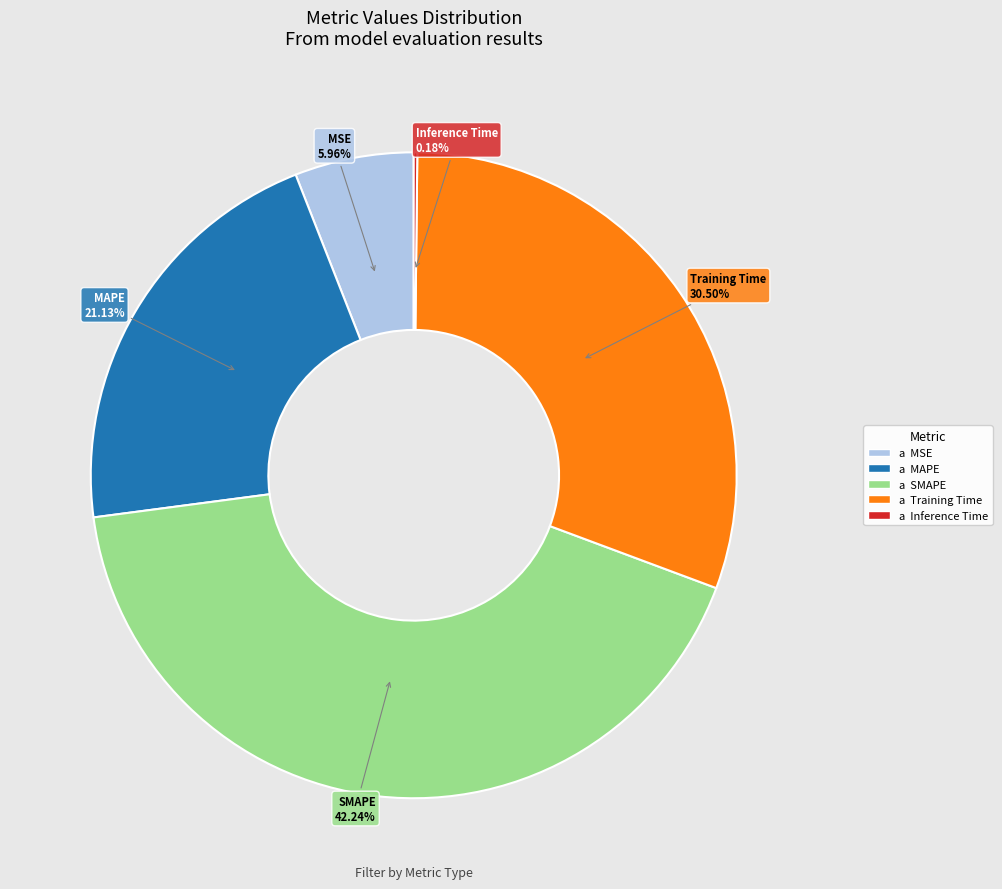

Does any single category account for the majority?

No